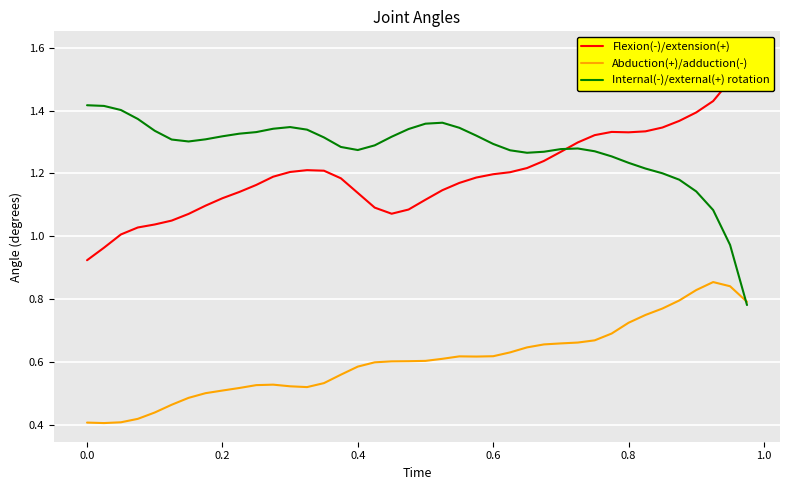

Is it true that Abduction(+)/adduction(-) equals 0.8 at 0.6?

False